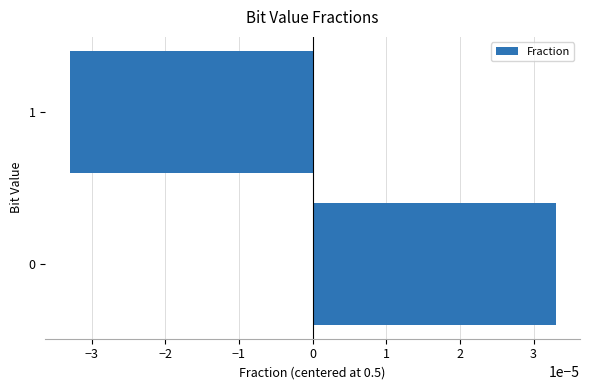

How many negative values are there?

1